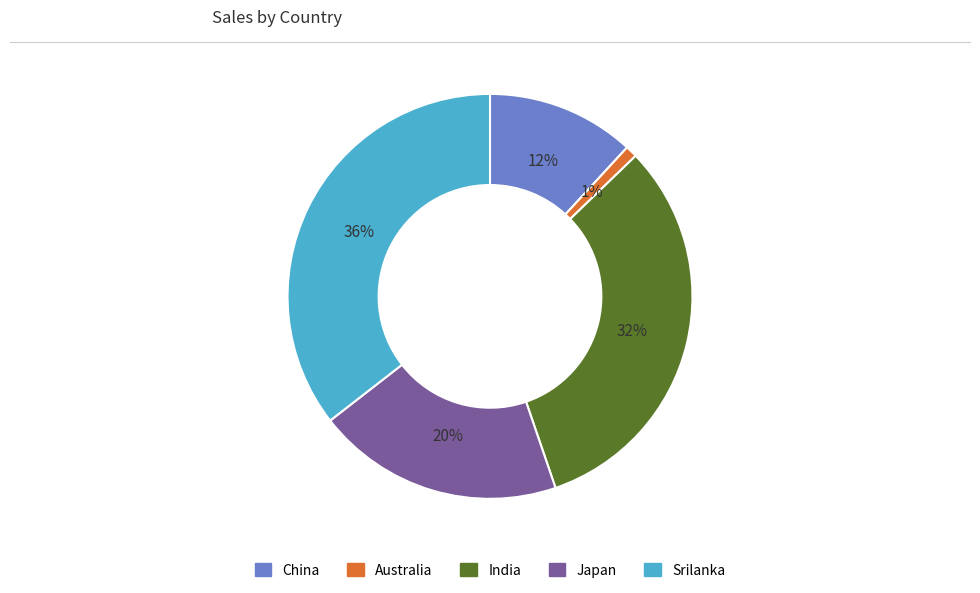

To the nearest percent, what is the difference between the Srilanka and China slice percentages?

24%